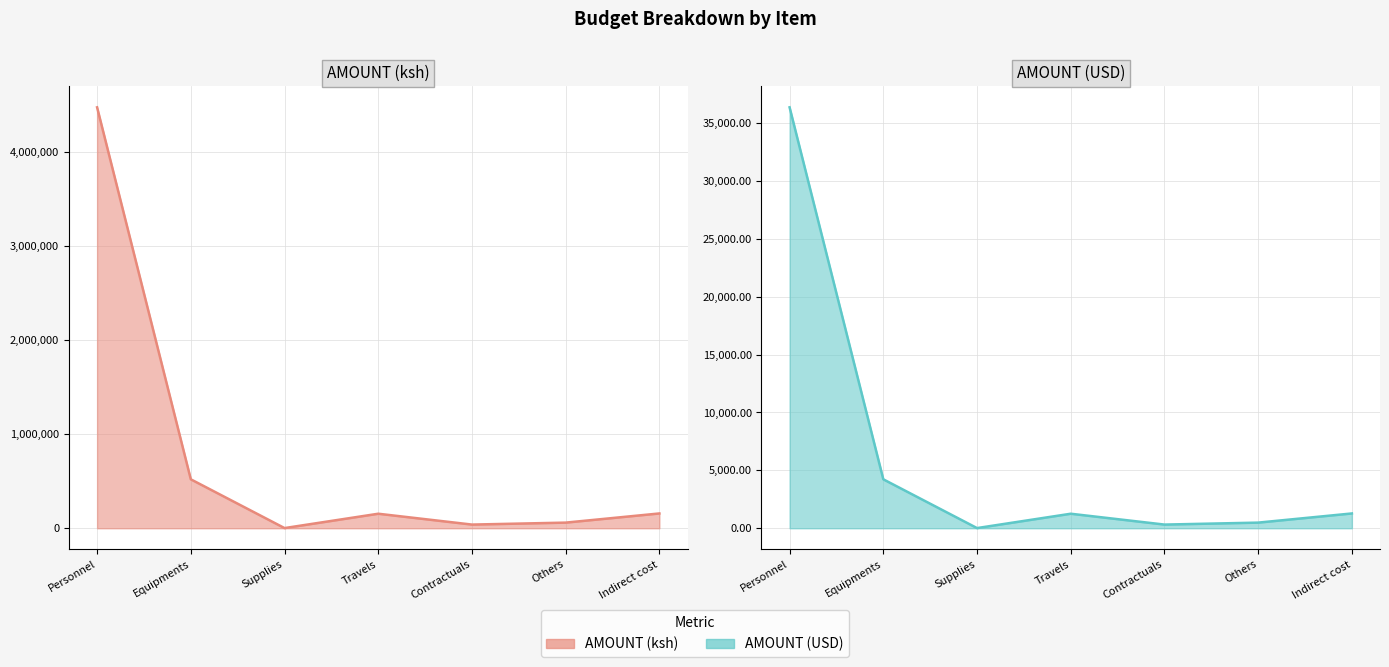

Reading right to left, what are all the values shown in this chart?

AMOUNT (ksh): Indirect cost=157413.9	Others=60000.0	Contractuals=39200.0	Travels=154400.0	Supplies=2000.0	Equipments=520000.0	Personnel=4471531.0
AMOUNT (USD): Indirect cost=1279.8	Others=487.8	Contractuals=318.7	Travels=1255.3	Supplies=16.3	Equipments=4227.6	Personnel=36353.9